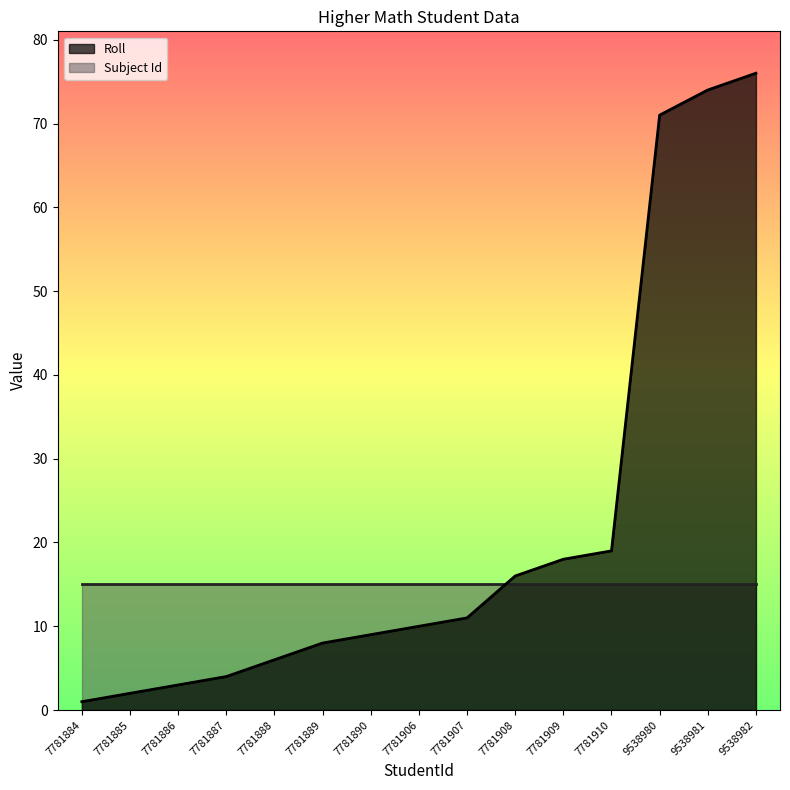

Where does the data first go above 10?

7781907